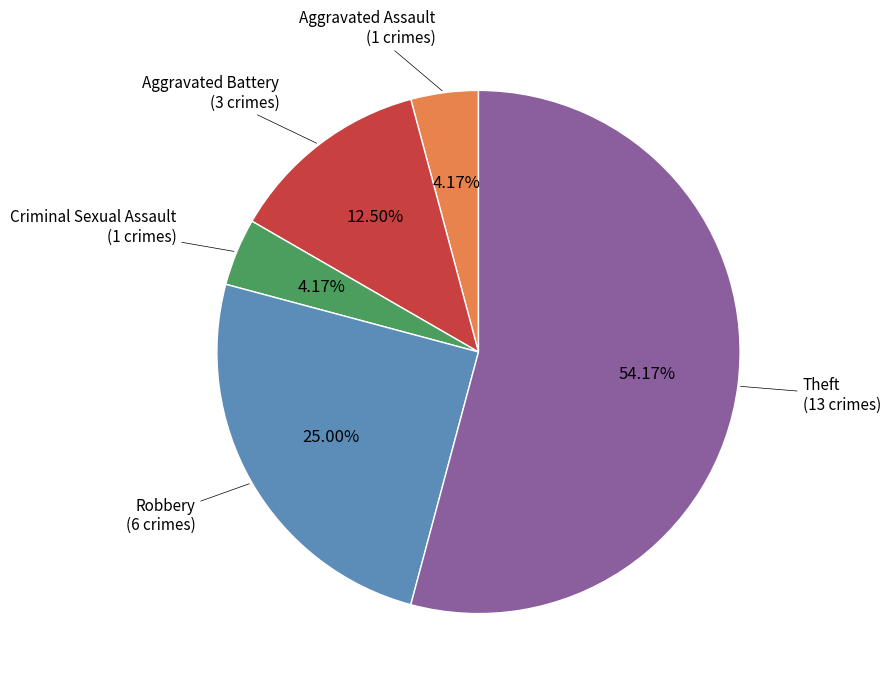

How many slices are in this pie chart?

5